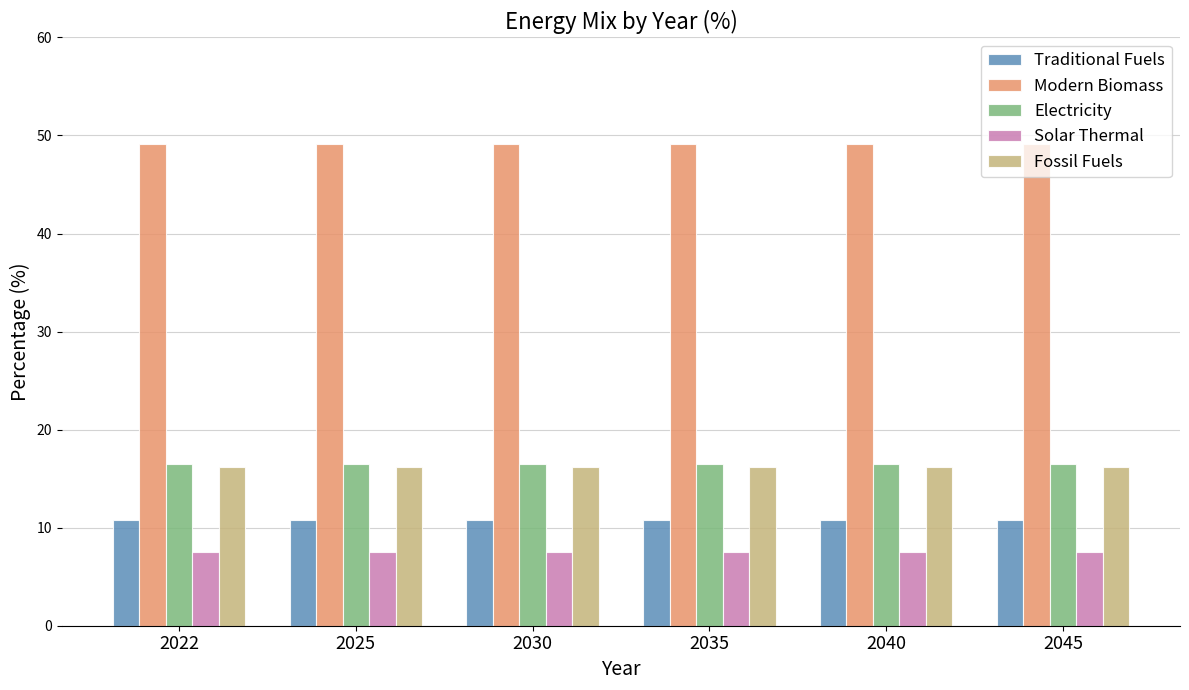

What is the spread (max minus min) of values at 2030?

41.6